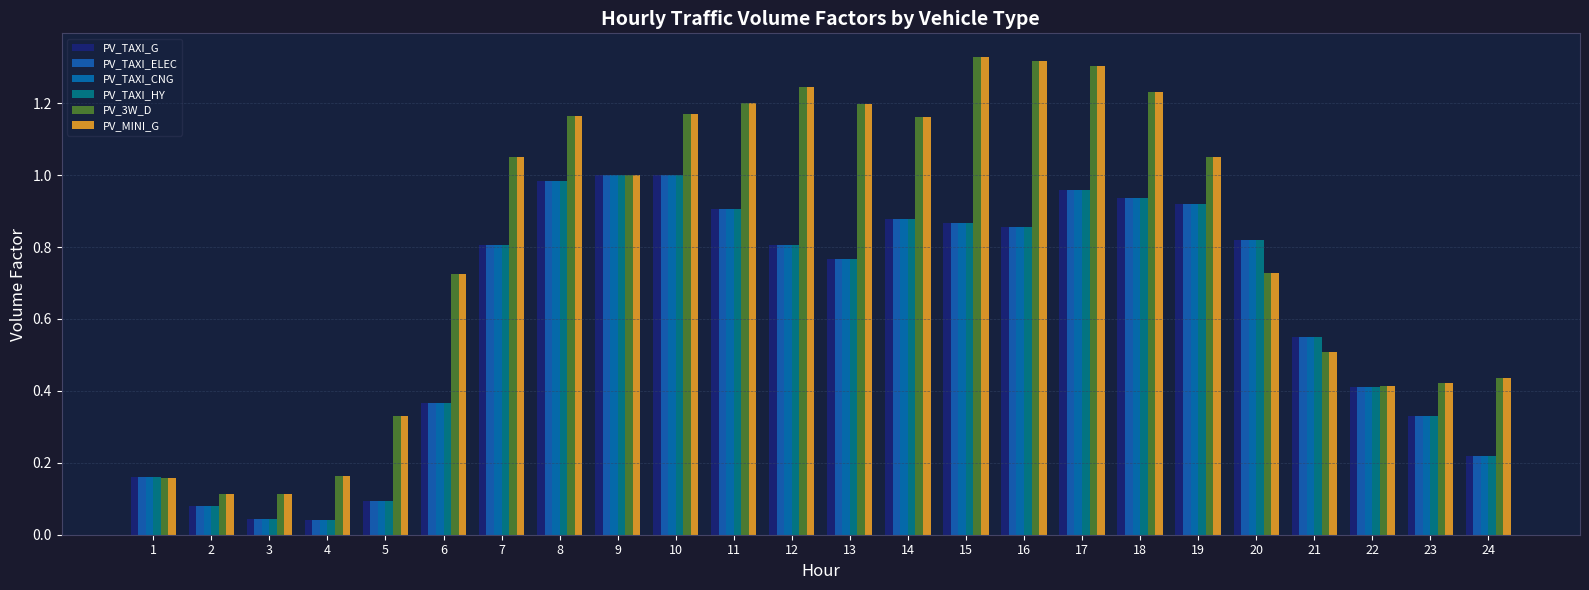

Reading left to right, extract all data points from this chart.

PV_TAXI_G: 0.2	0.1	0.0	0.0	0.1	0.4	0.8	1.0	1.0	1.0	0.9	0.8	0.8	0.9	0.9	0.9	1.0	0.9	0.9	0.8	0.5	0.4	0.3	0.2
PV_TAXI_ELEC: 0.2	0.1	0.0	0.0	0.1	0.4	0.8	1.0	1.0	1.0	0.9	0.8	0.8	0.9	0.9	0.9	1.0	0.9	0.9	0.8	0.5	0.4	0.3	0.2
PV_TAXI_CNG: 0.2	0.1	0.0	0.0	0.1	0.4	0.8	1.0	1.0	1.0	0.9	0.8	0.8	0.9	0.9	0.9	1.0	0.9	0.9	0.8	0.5	0.4	0.3	0.2
PV_TAXI_HY: 0.2	0.1	0.0	0.0	0.1	0.4	0.8	1.0	1.0	1.0	0.9	0.8	0.8	0.9	0.9	0.9	1.0	0.9	0.9	0.8	0.5	0.4	0.3	0.2
PV_3W_D: 0.2	0.1	0.1	0.2	0.3	0.7	1.1	1.2	1.0	1.2	1.2	1.2	1.2	1.2	1.3	1.3	1.3	1.2	1.1	0.7	0.5	0.4	0.4	0.4
PV_MINI_G: 0.2	0.1	0.1	0.2	0.3	0.7	1.1	1.2	1.0	1.2	1.2	1.2	1.2	1.2	1.3	1.3	1.3	1.2	1.1	0.7	0.5	0.4	0.4	0.4